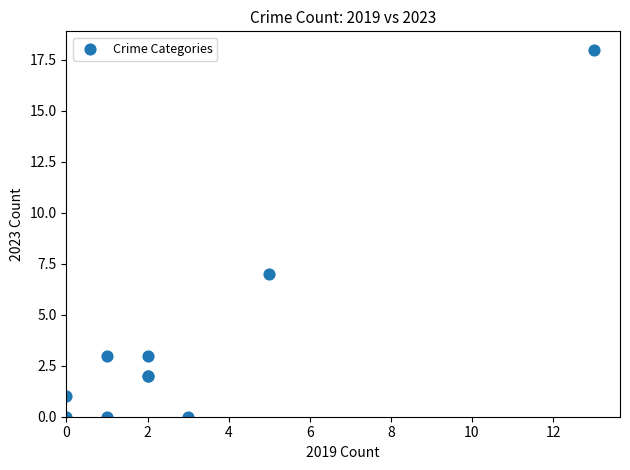

What Y value in the scatter plot is closest to 9?

7